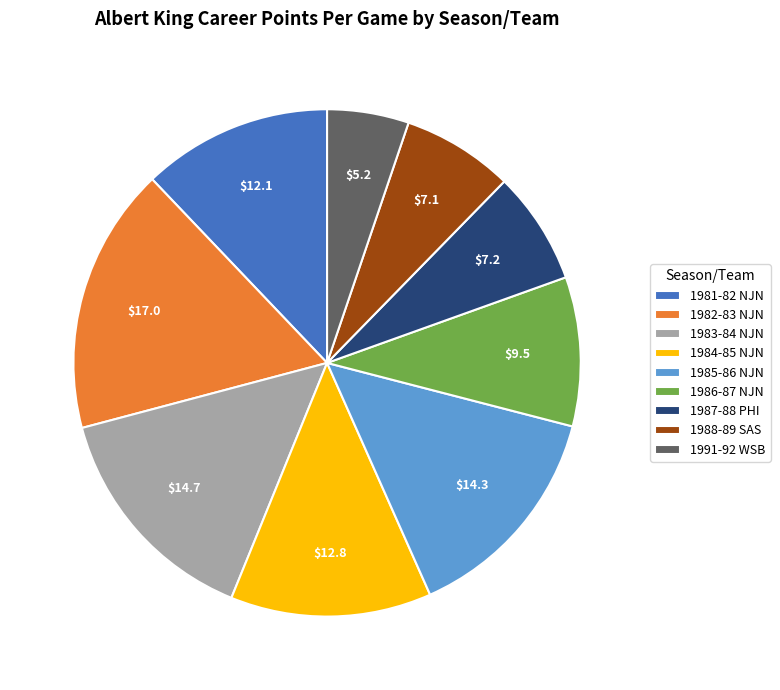

Is there any slice that represents more than half of the pie?

No